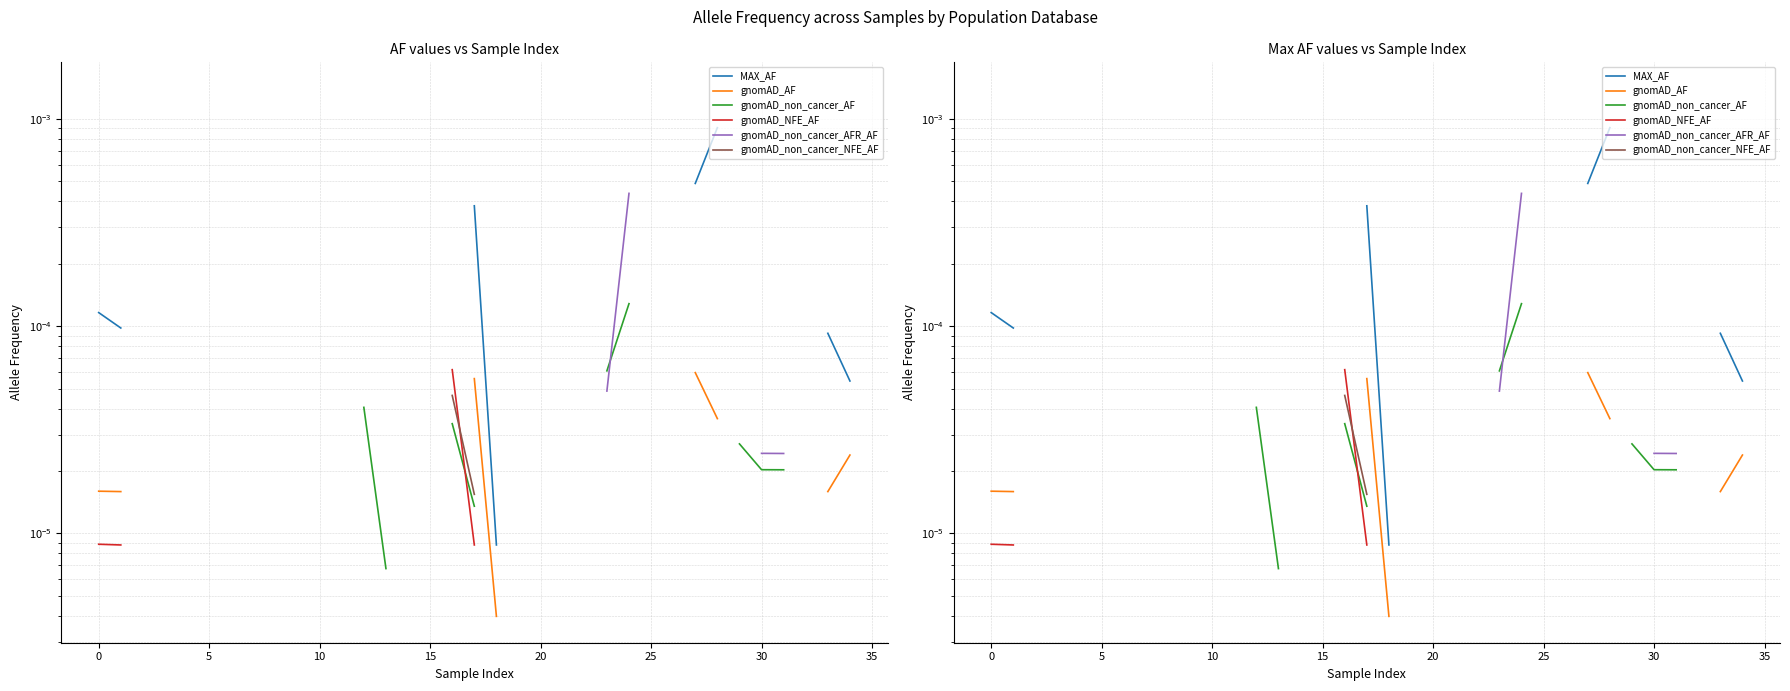

Is this an area chart (filled region under the line)?

No